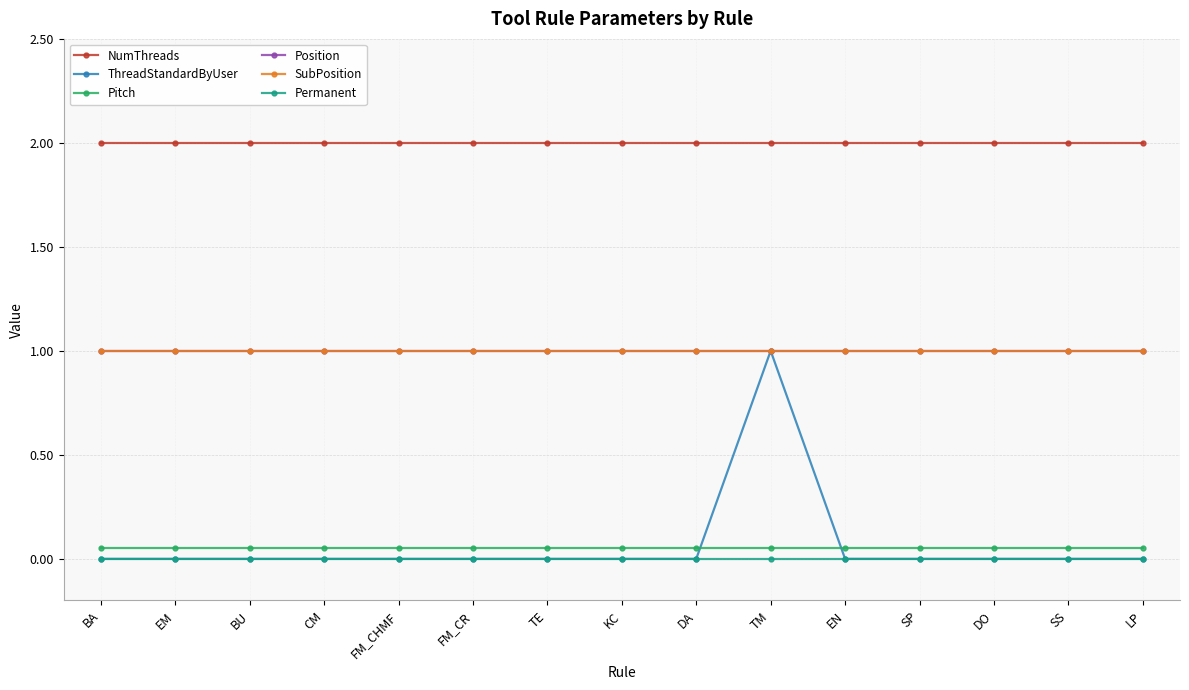

Does the chart have visible grid lines?

Yes